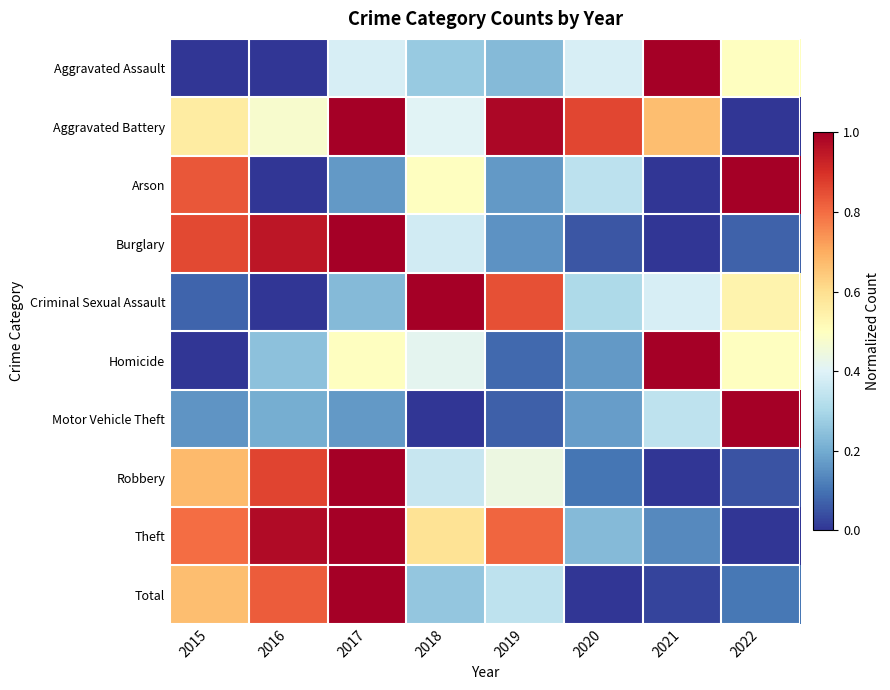

How many distinct data groups are displayed?

10